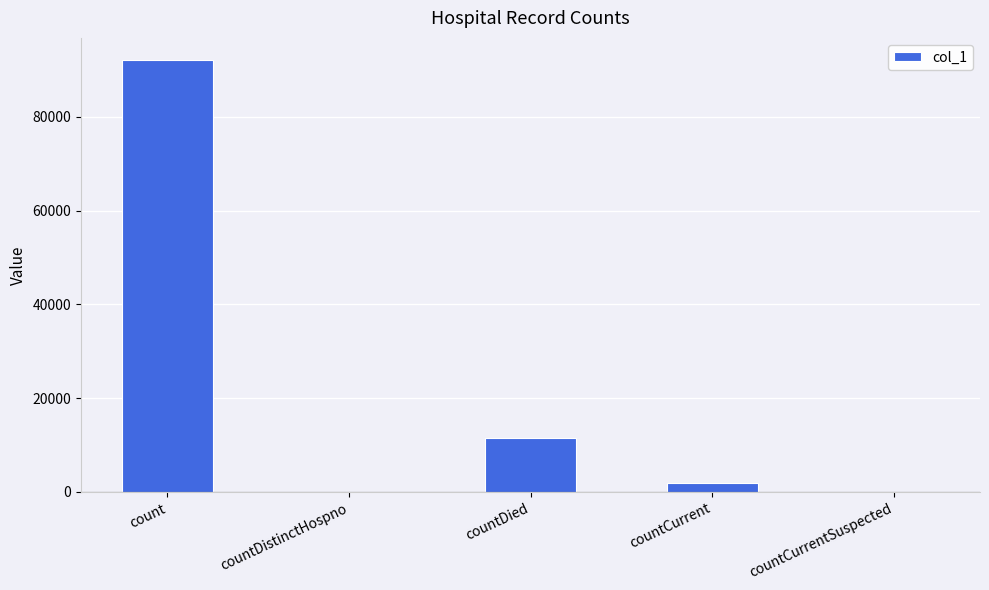

Is it true that the value at countDied is 11562?

True